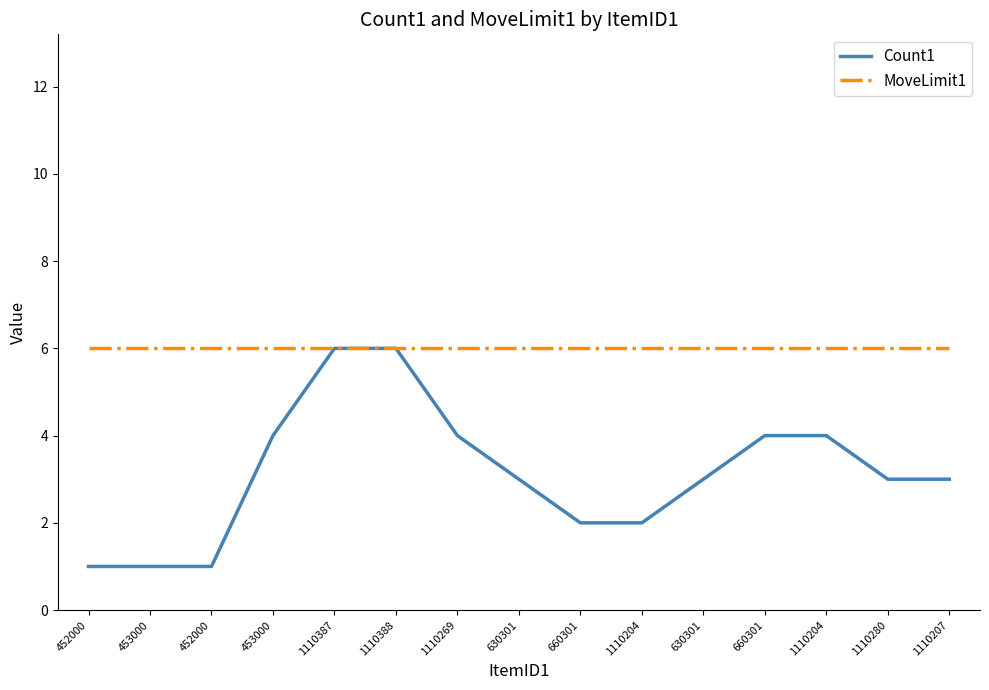

How many lines are shown in the chart?

2